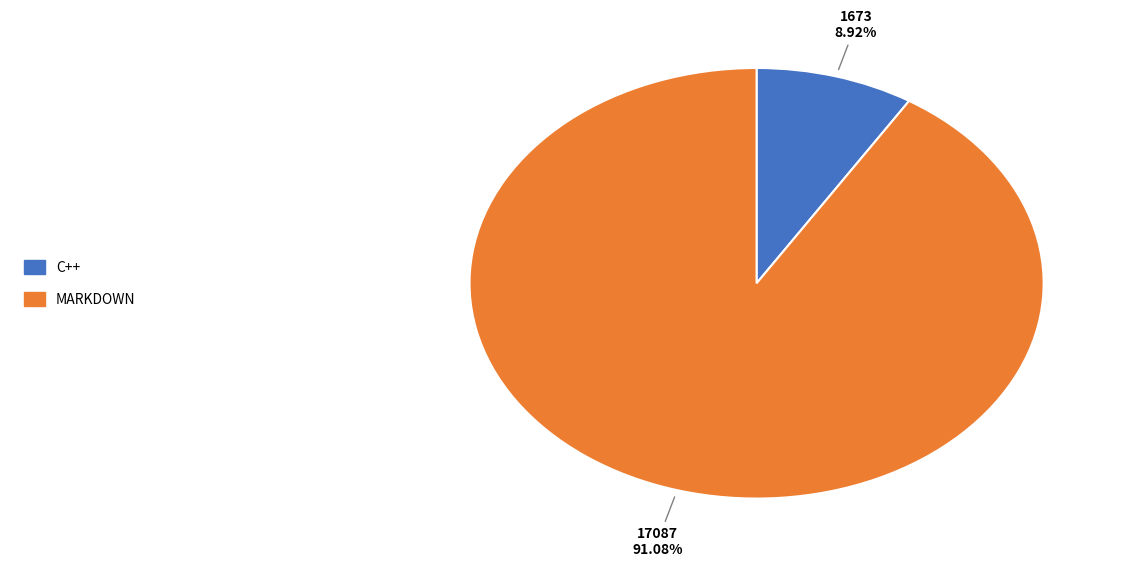

Is there any slice that represents more than half of the pie?

Yes